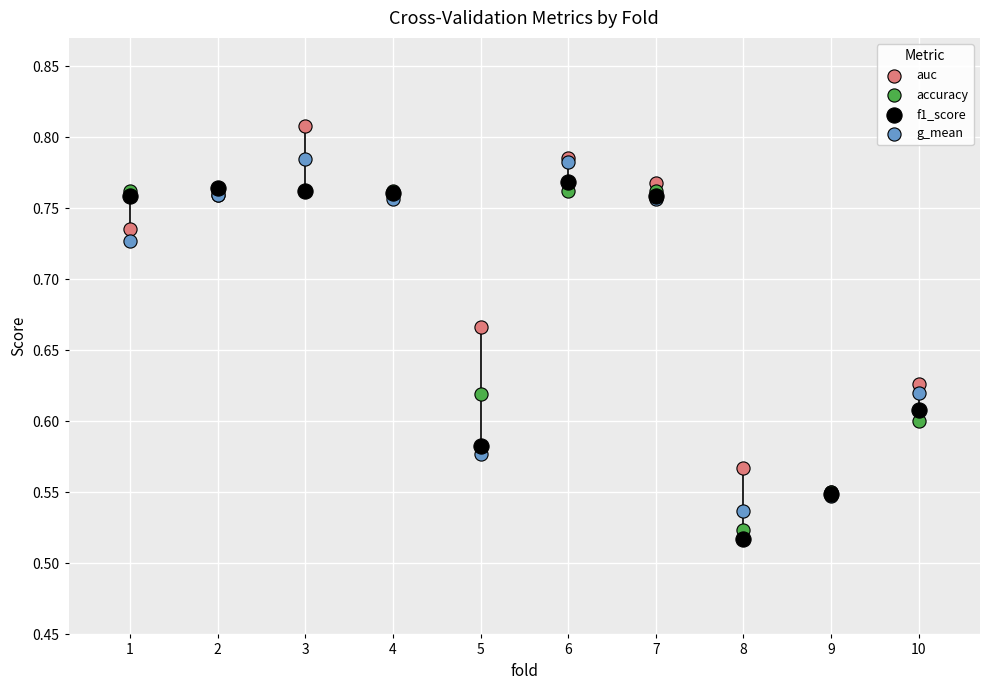

Which series reaches the minimum Y coordinate?

f1_score